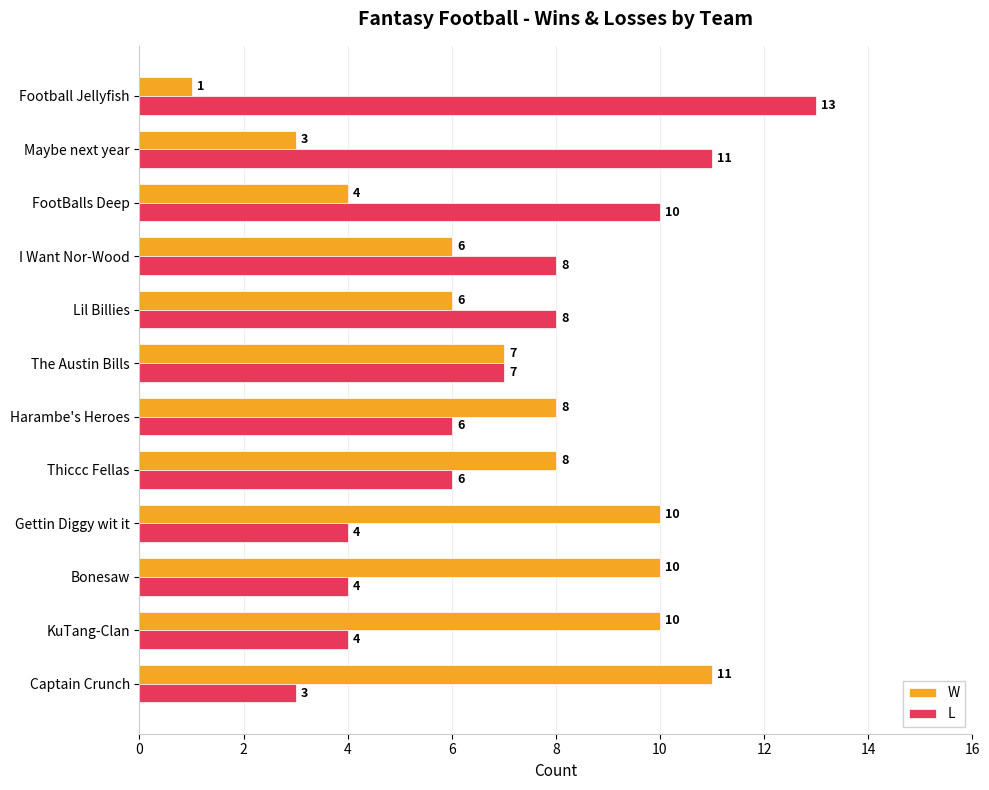

What are all the series names shown in the legend?

W, L